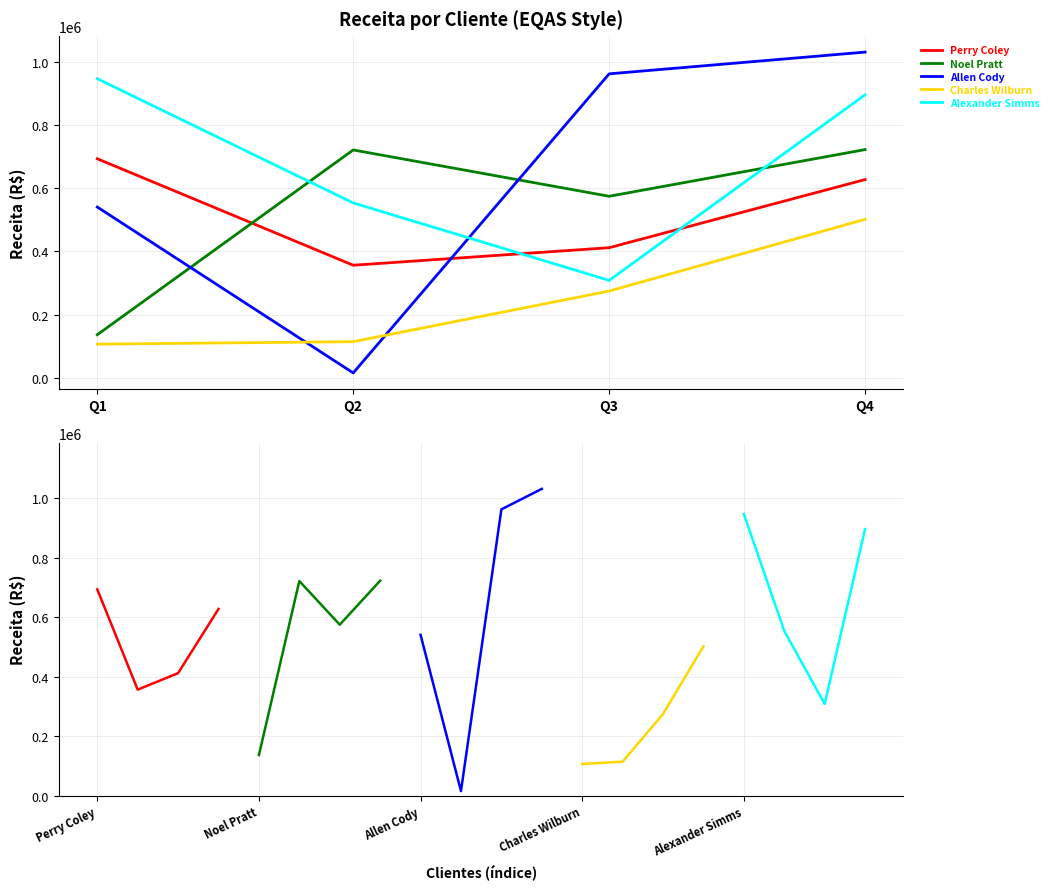

What is the maximum value shown in the chart?

1031006.7